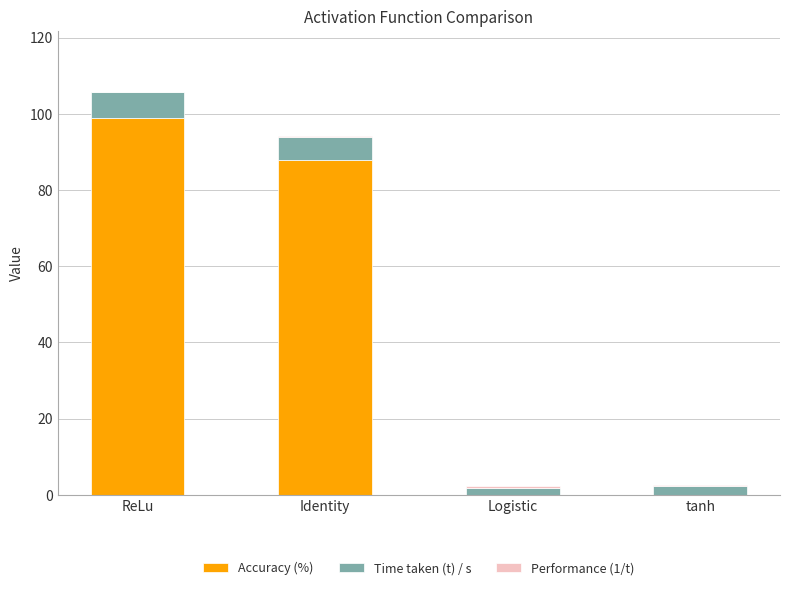

At which label is Accuracy (%) closest to 49?

Identity